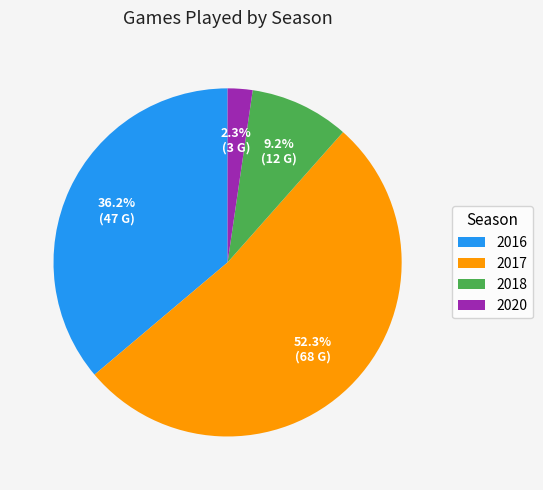

What is the majority slice?

2017